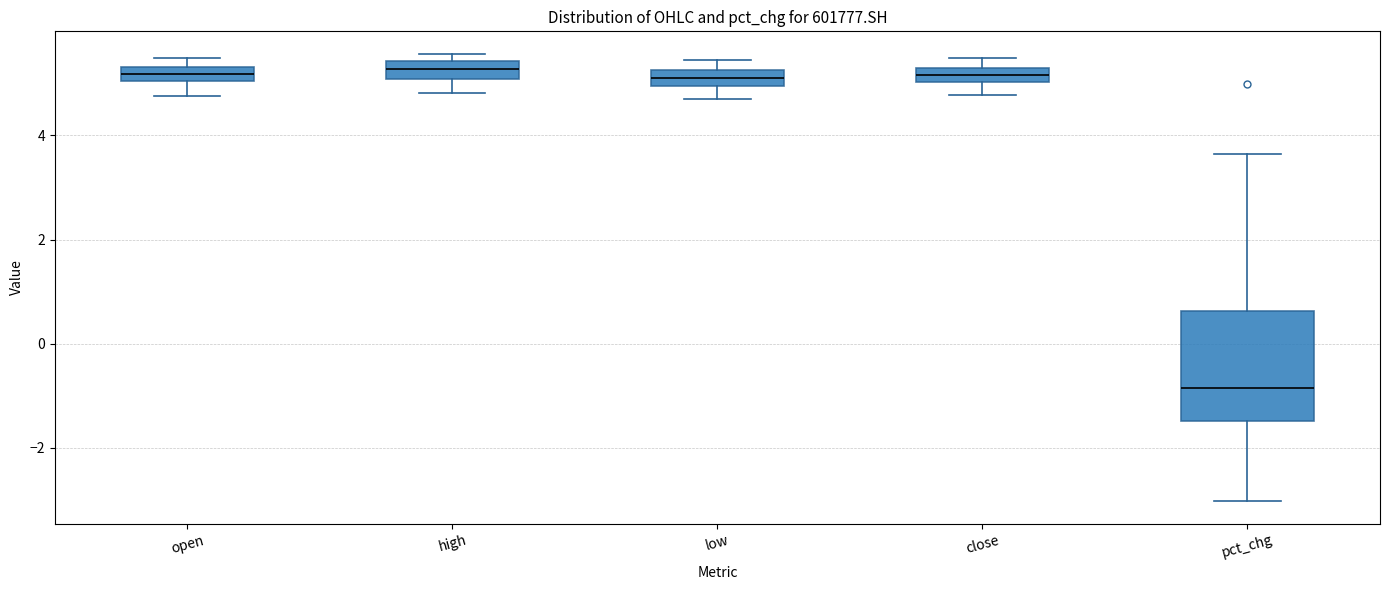

Where does the upper whisker of the box for pct_chg end on the y-axis? The values are not printed on the chart, so give them approximately, as read against the axis.

3.6